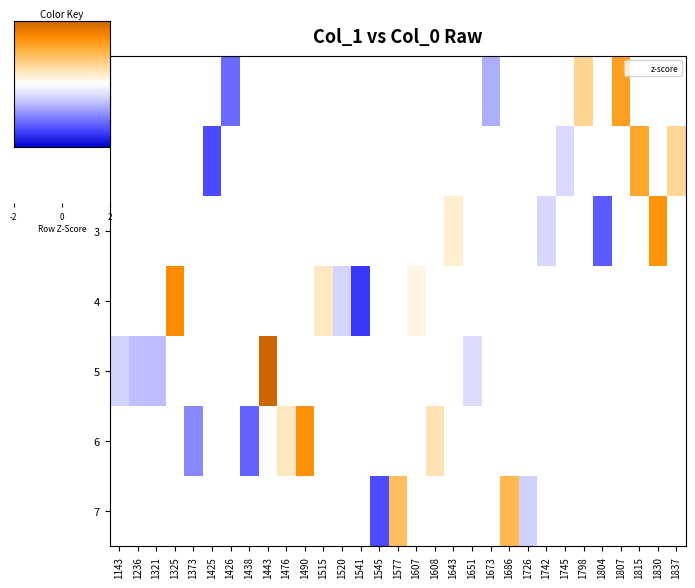

Which has a higher value, 1143 or 1577?

1577